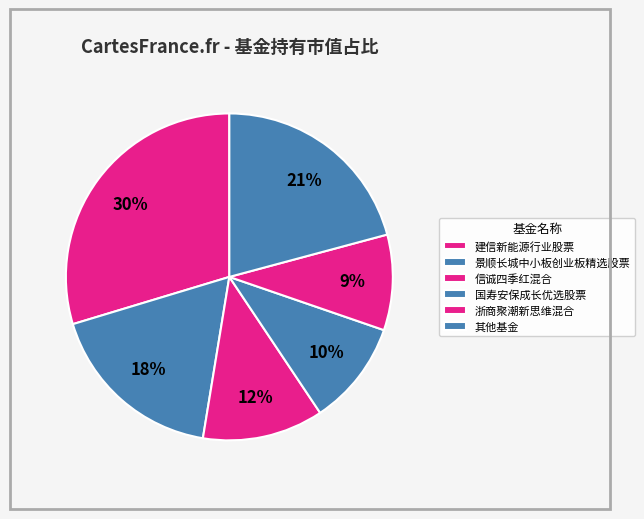

Is it true that 景顺长城中小板创业板精选股票 is 30% of the pie?

False